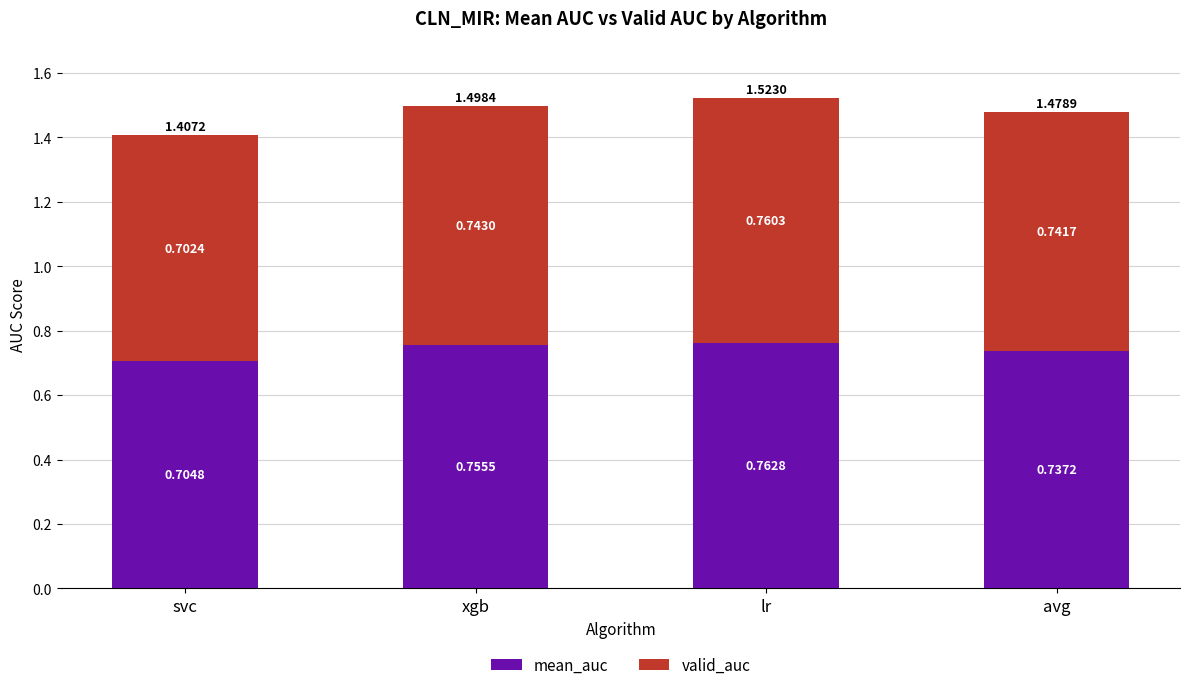

Which category has the lowest value in the mean_auc series?

svc